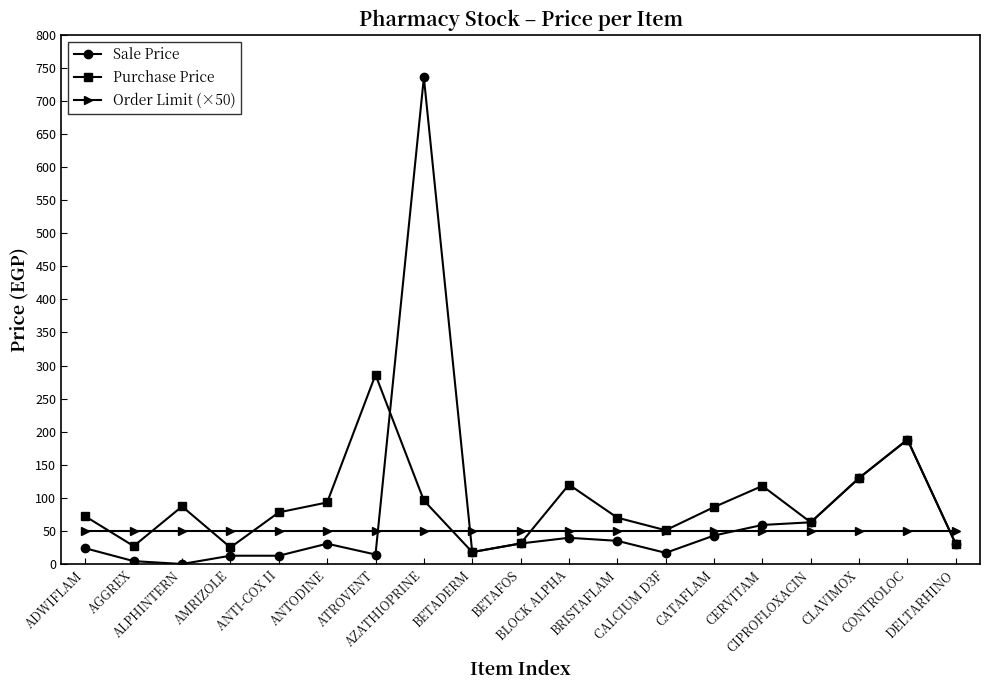

The Purchase Price series shows 67.5 at CERVITAM. True or false?

False